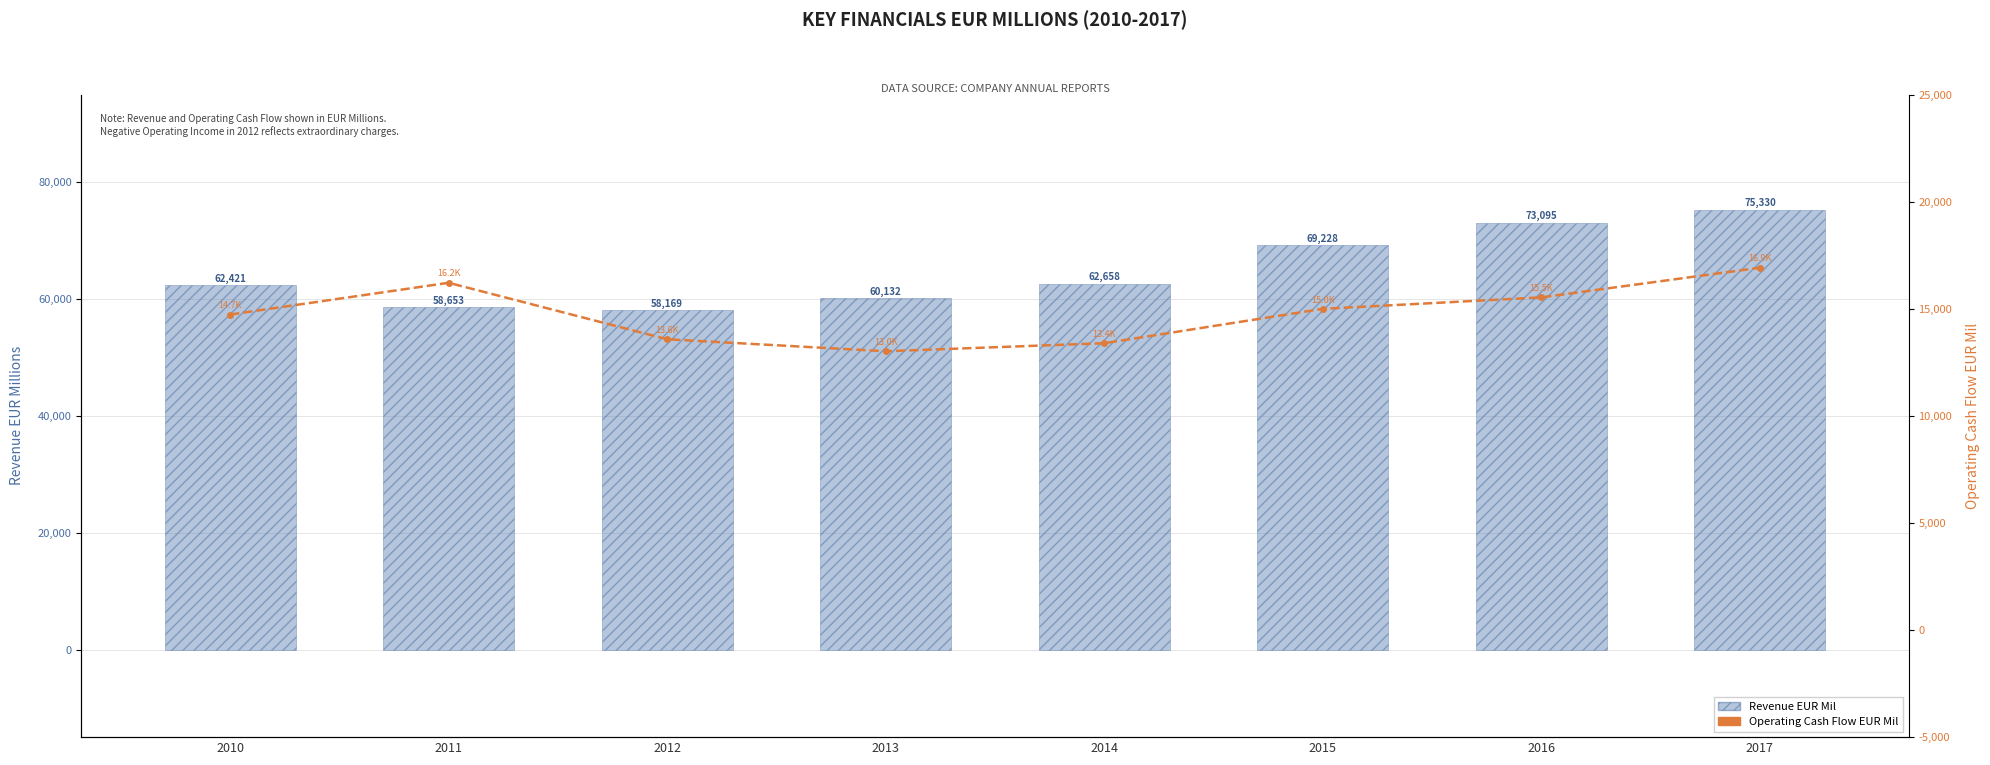

Which label corresponds to the largest value in the chart?

2017